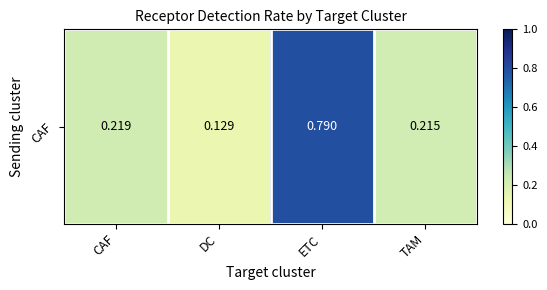

Reading right to left, extract all data points from this chart.

TAM=0.2	ETC=0.8	DC=0.1	CAF=0.2